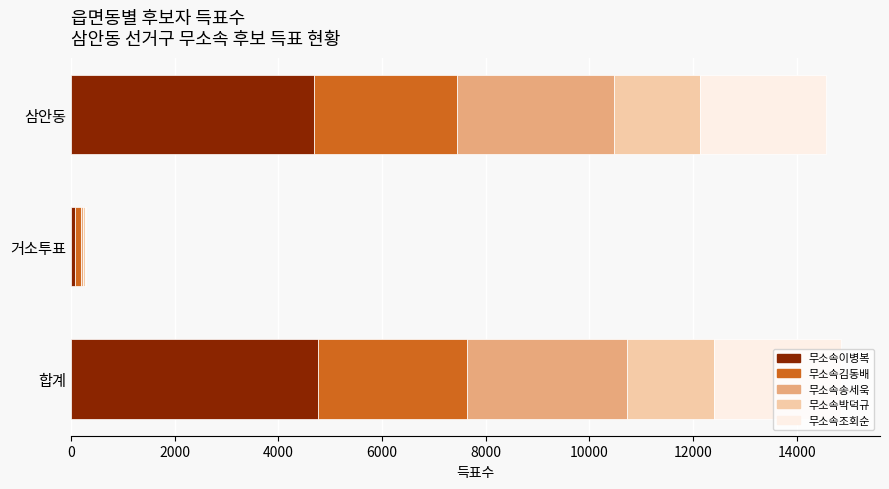

What is the approximate value of 무소속이병복 at 삼안동?

4686